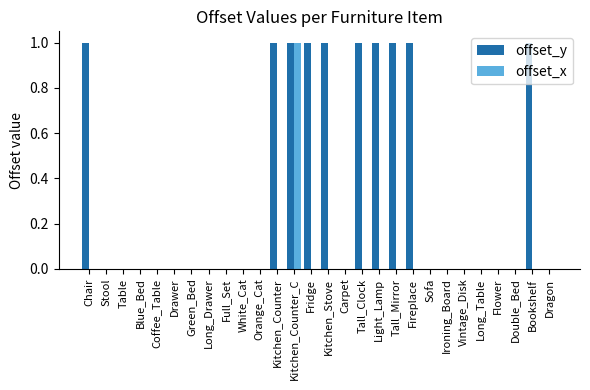

At which category is the sum across all series the highest?

Kitchen_Counter_C